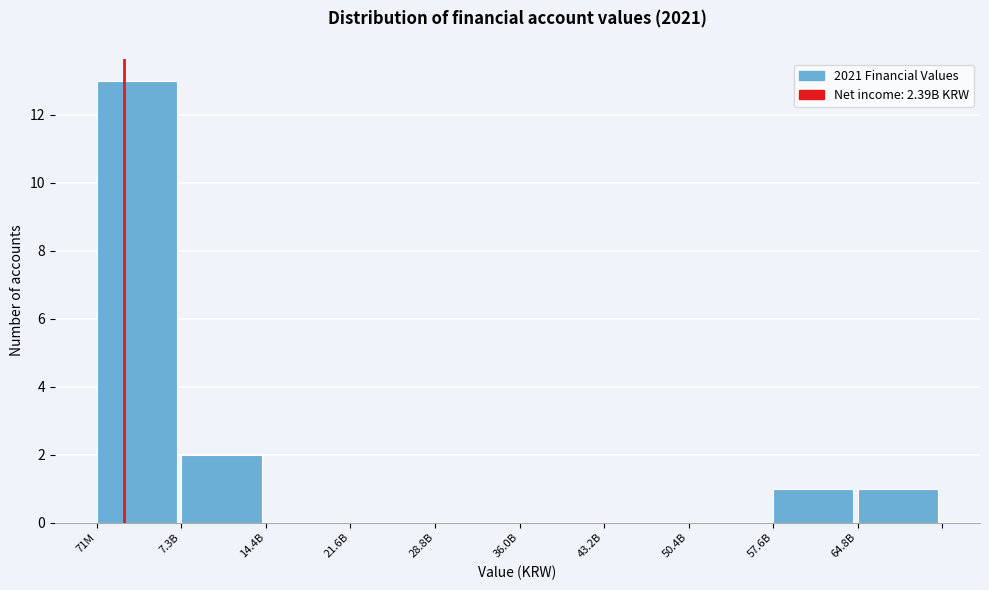

Reading left to right, extract all data points from this chart.

71M=13	7.3B=2	14.4B=0	21.6B=0	28.8B=0	36.0B=0	43.2B=0	50.4B=0	57.6B=1	64.8B=1